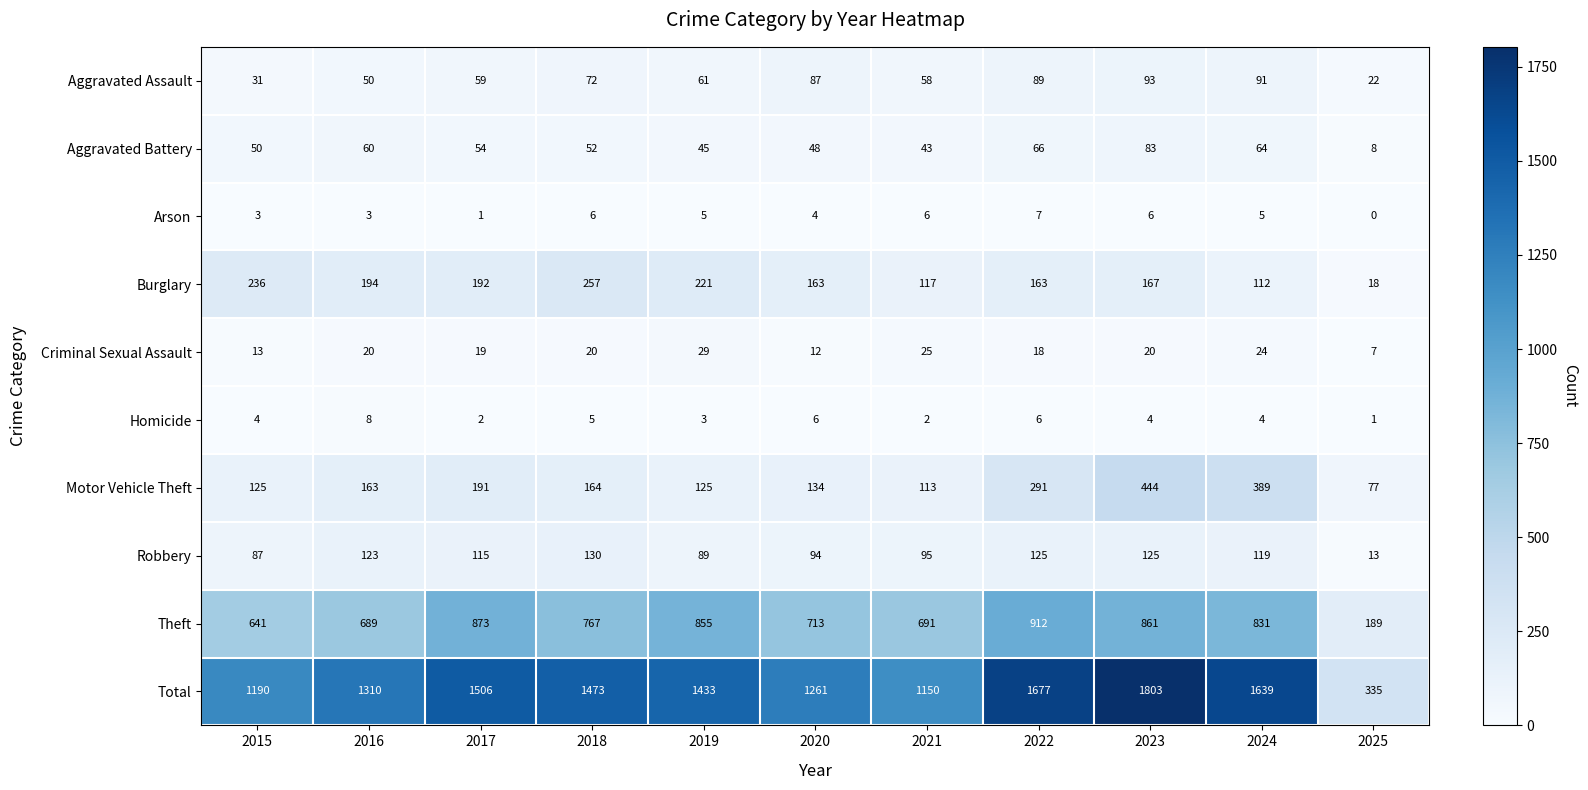

What is the maximum value shown in the chart?

1803